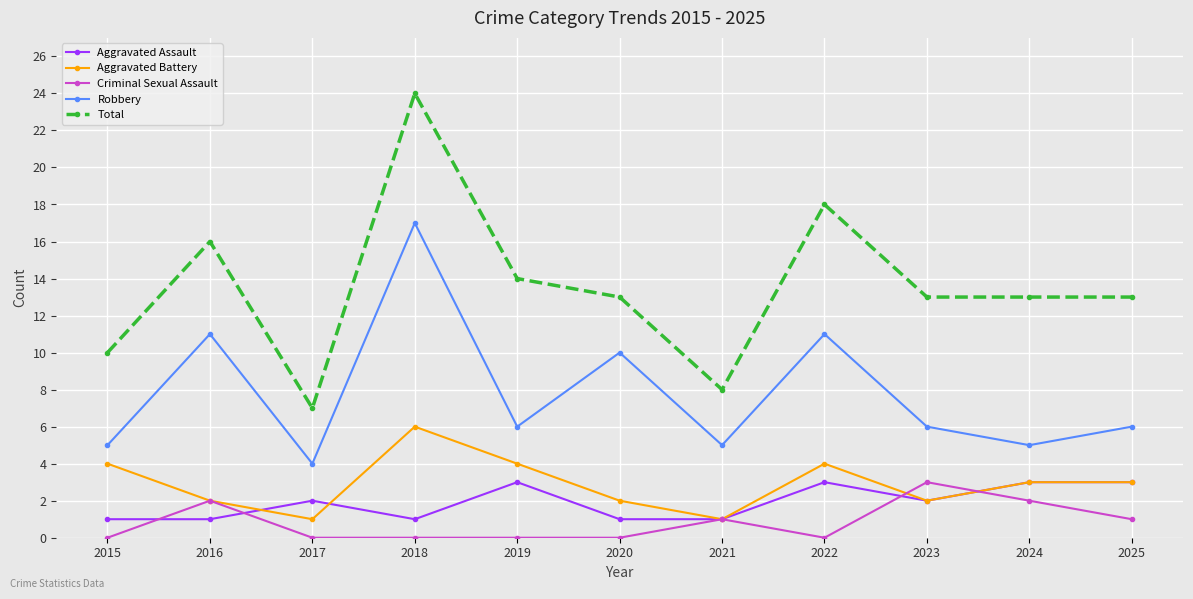

Is the value of Aggravated Assault at 2020 greater than the value of Criminal Sexual Assault at 2017?

Yes